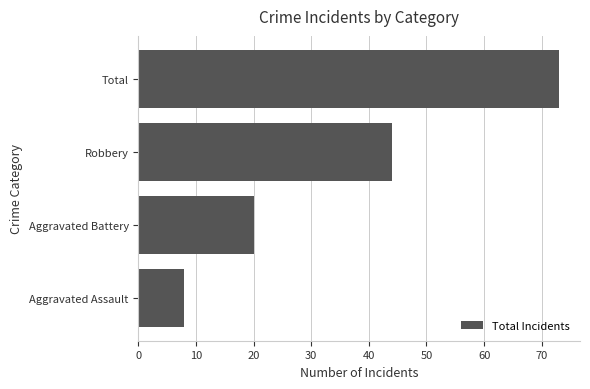

Reading bottom to top, extract all data points from this chart.

Aggravated Assault=8	Aggravated Battery=20	Robbery=44	Total=73